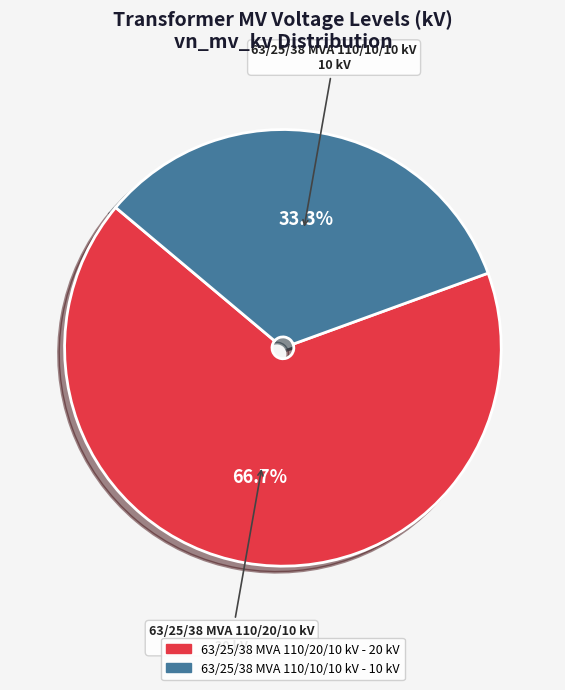

Is it true that 63/25/38 MVA 110/20/10 kV is 59% of the pie?

False